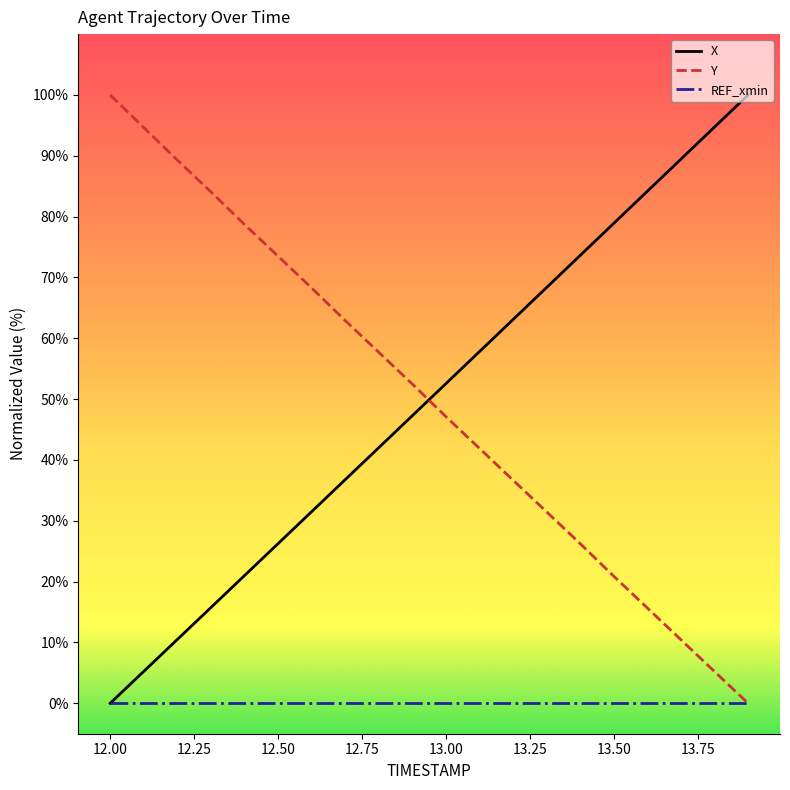

What are all the series names shown in the legend?

X, Y, REF_xmin